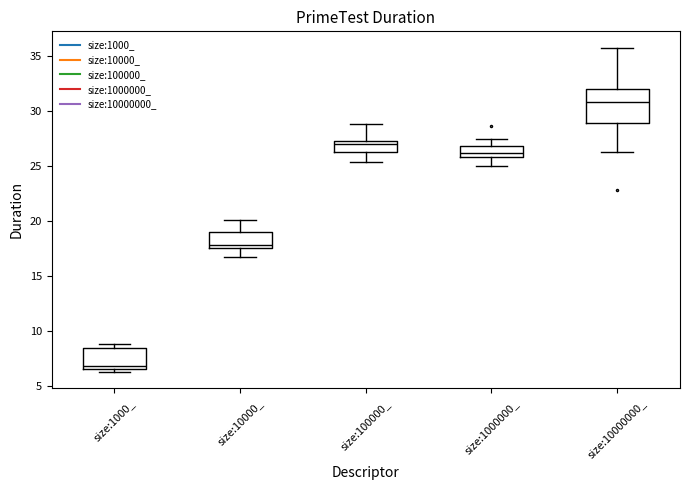

Where is the upper edge of the box for size:10000000_ on the y-axis? The values are not printed on the chart, so give them approximately, as read against the axis.

32.0